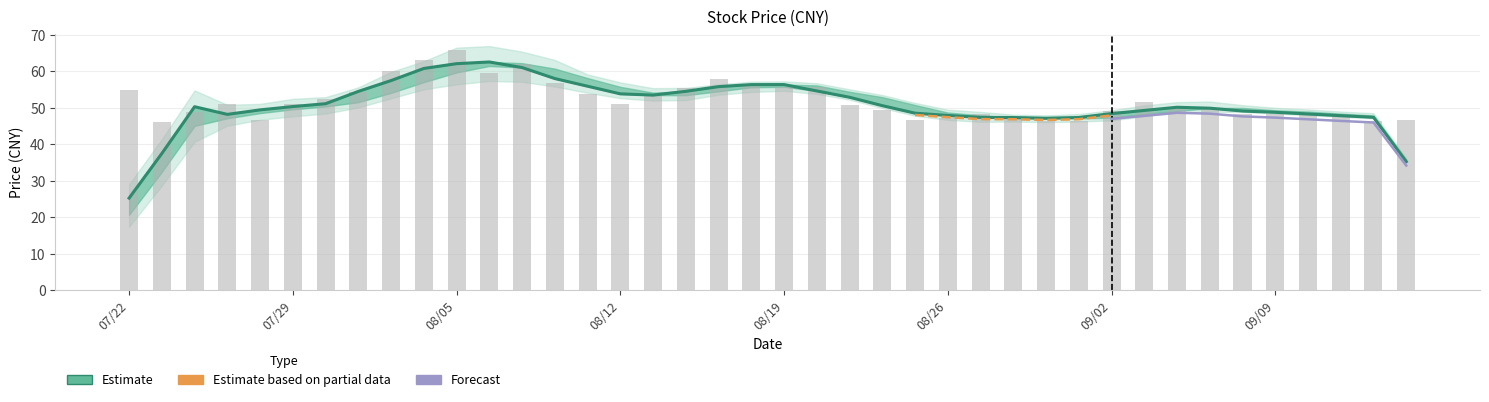

Is it true that open equals 33.7 at 20190808?

False